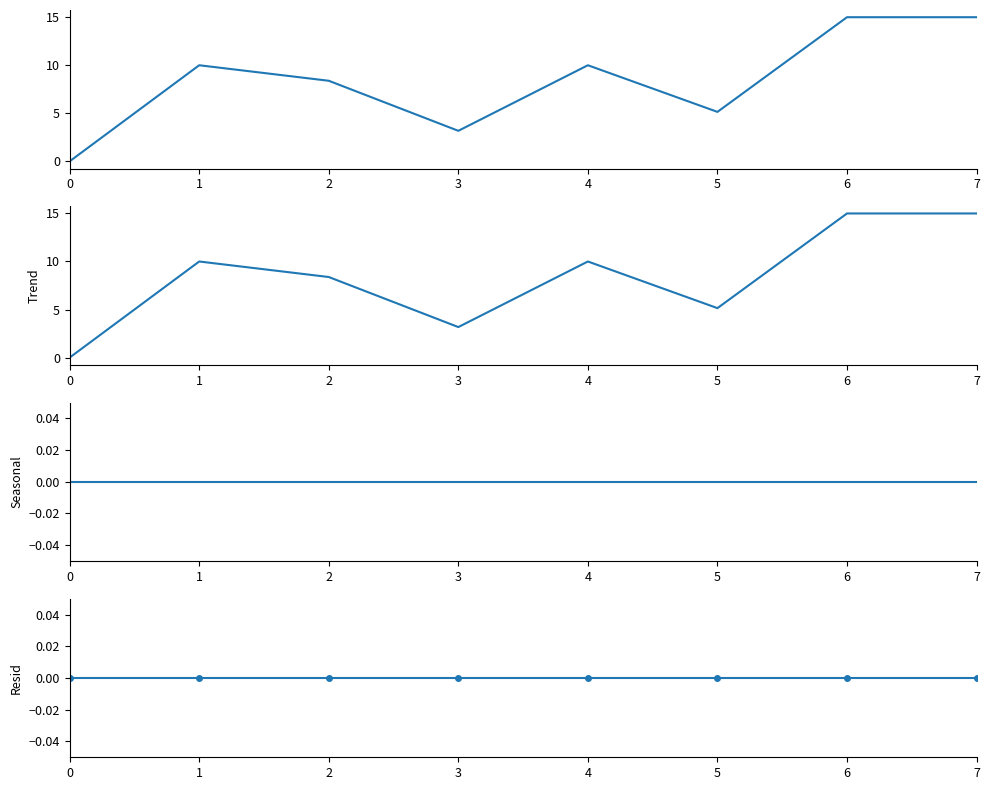

List the labels in order of TBar value, largest first.

6, 7, 1, 4, 2, 5, 3, 0